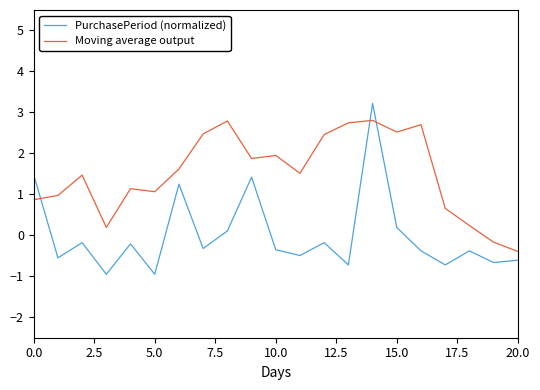

How many times do Moving average output and PurchasePeriod (normalized) cross each other?

3